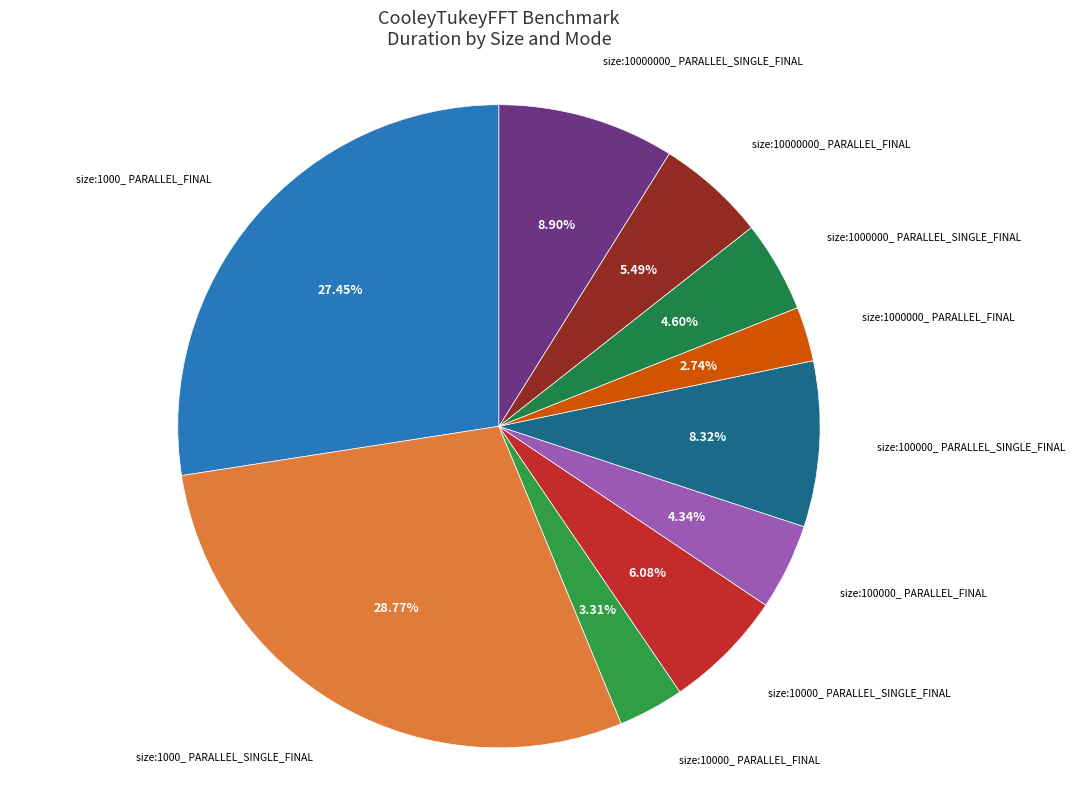

Does size:100000_ PARALLEL_SINGLE_FINAL account for over 50% of the chart?

No